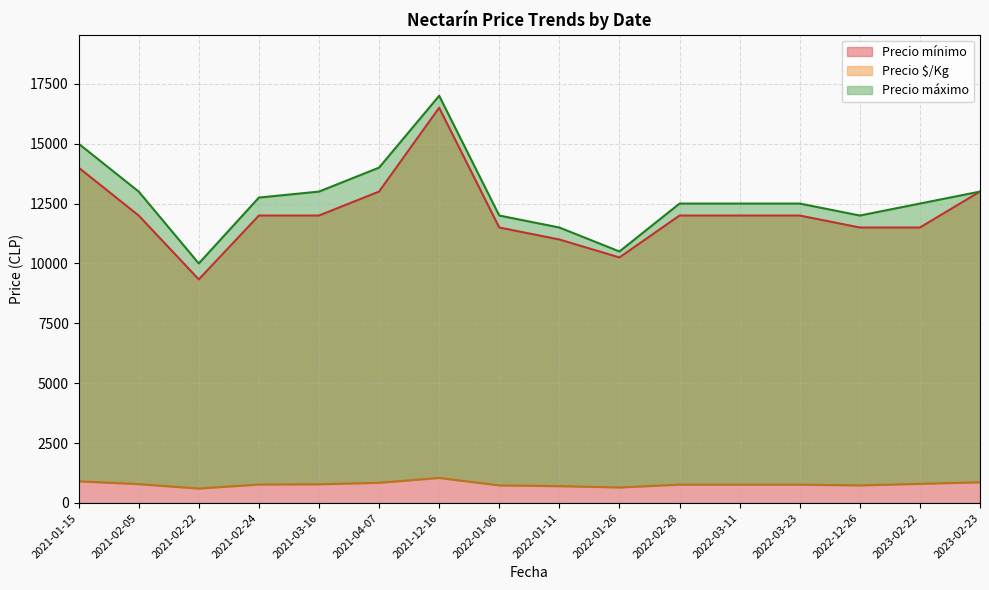

True or false: Precio máximo and Precio $/Kg intersect in this chart.

False